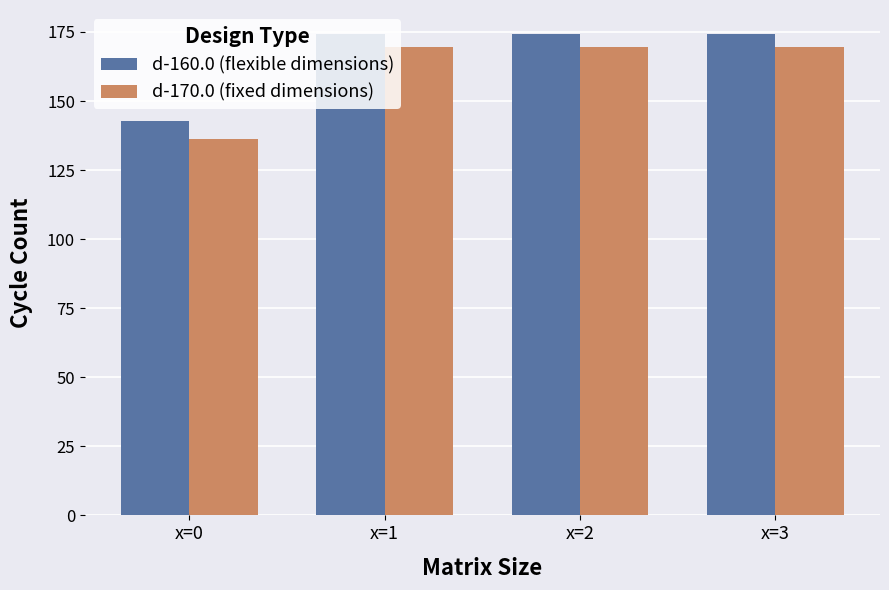

What is the minimum value shown in the chart?

136.2